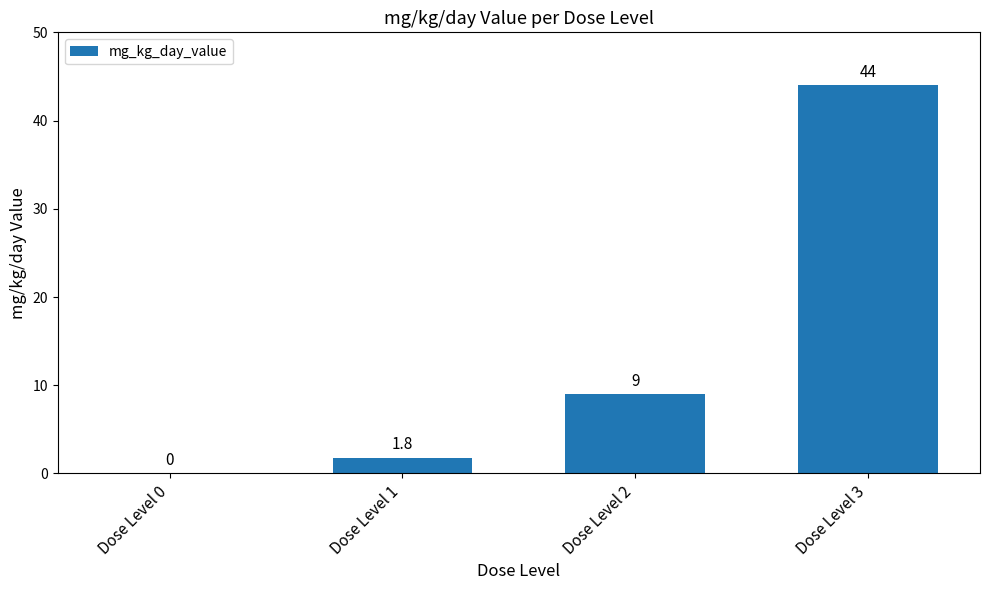

Between Dose Level 2 and Dose Level 1, which is larger?

Dose Level 2